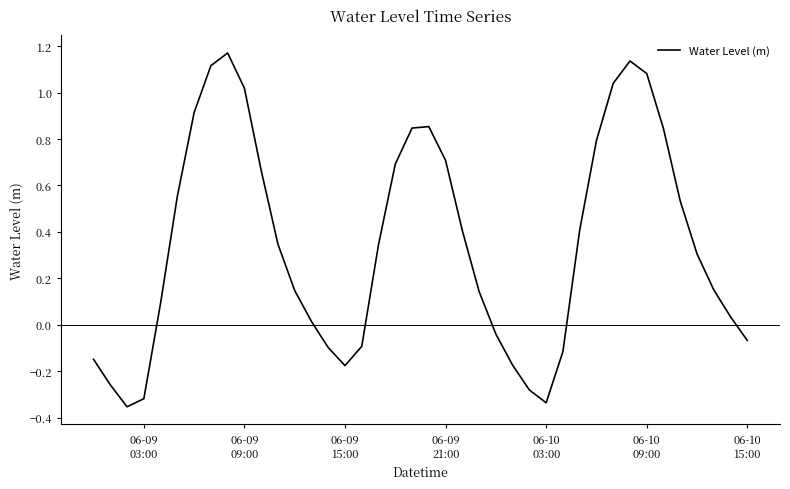

What is the difference between the maximum and minimum values?

1.5